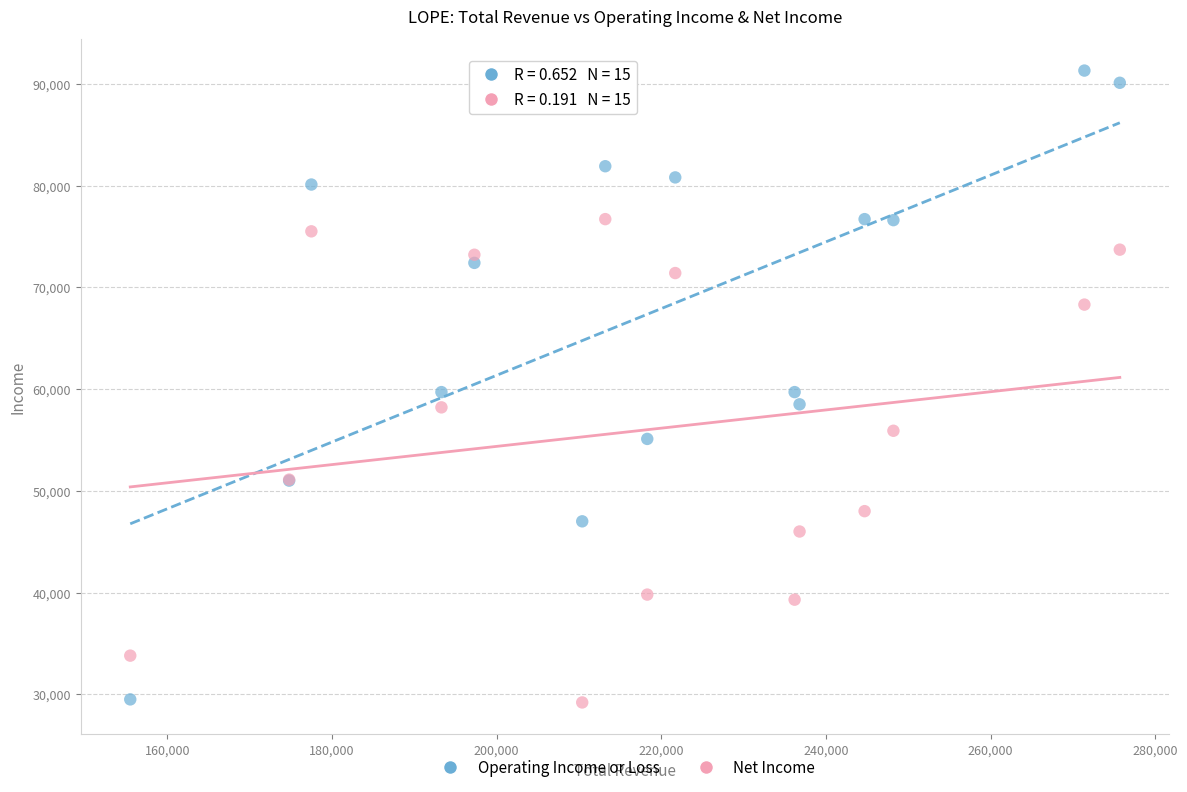

Which series reaches the maximum Y coordinate?

Operating Income or Loss